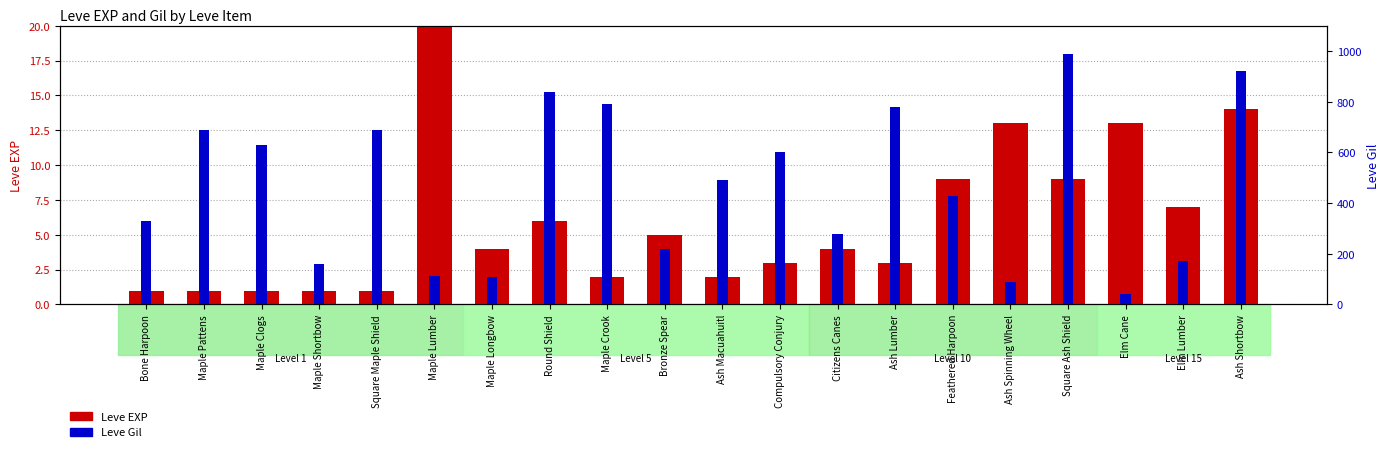

What is the difference between the second highest and second lowest values in the Leve EXP series?

13